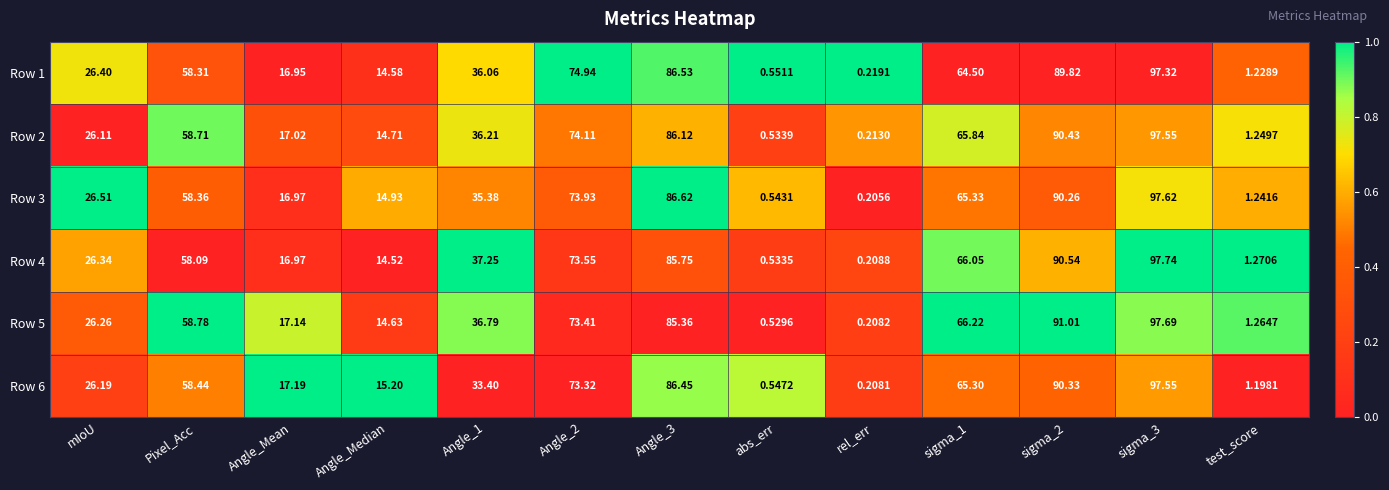

Between Angle_Median and Angle_1, which series saw the biggest shift?

Row 4